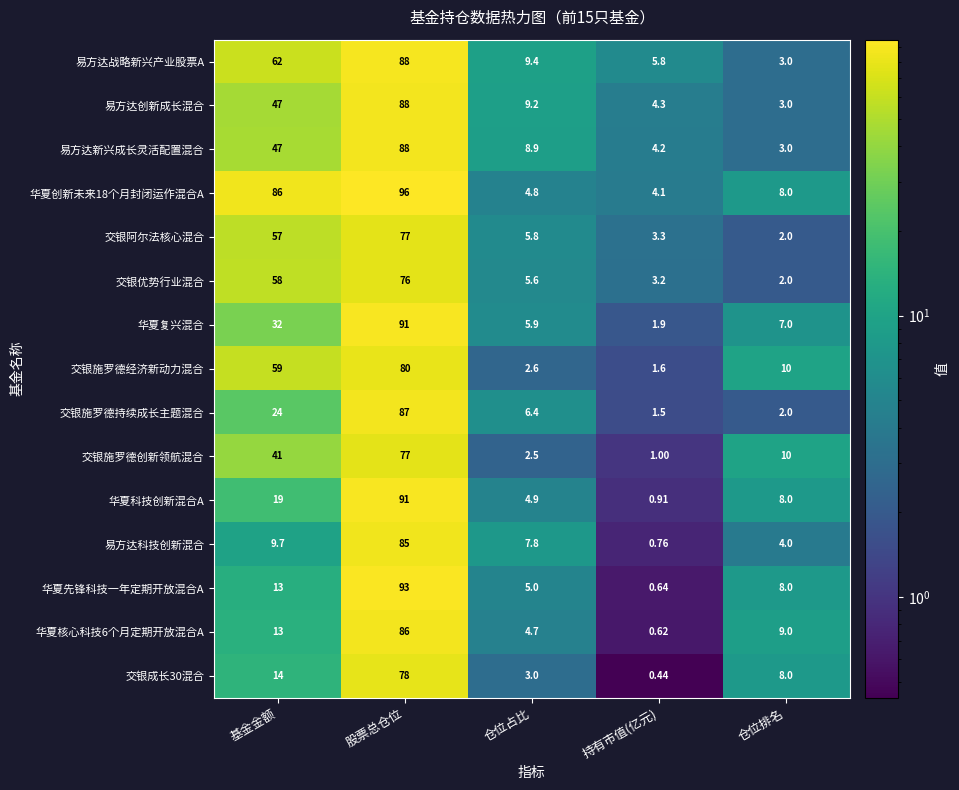

What is the maximum value shown in the chart?

96.0